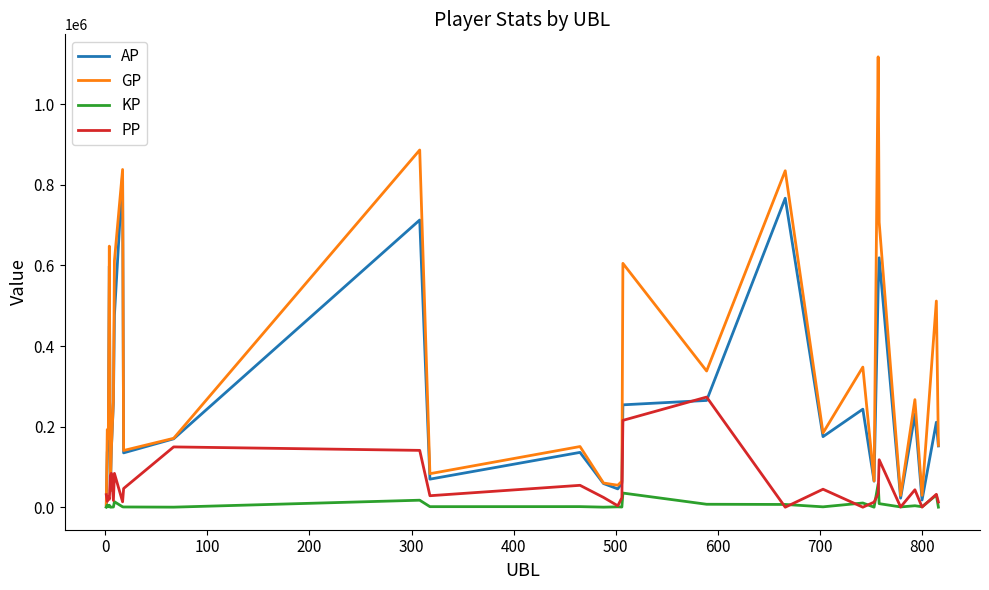

Which series has the largest total across all categories?

GP